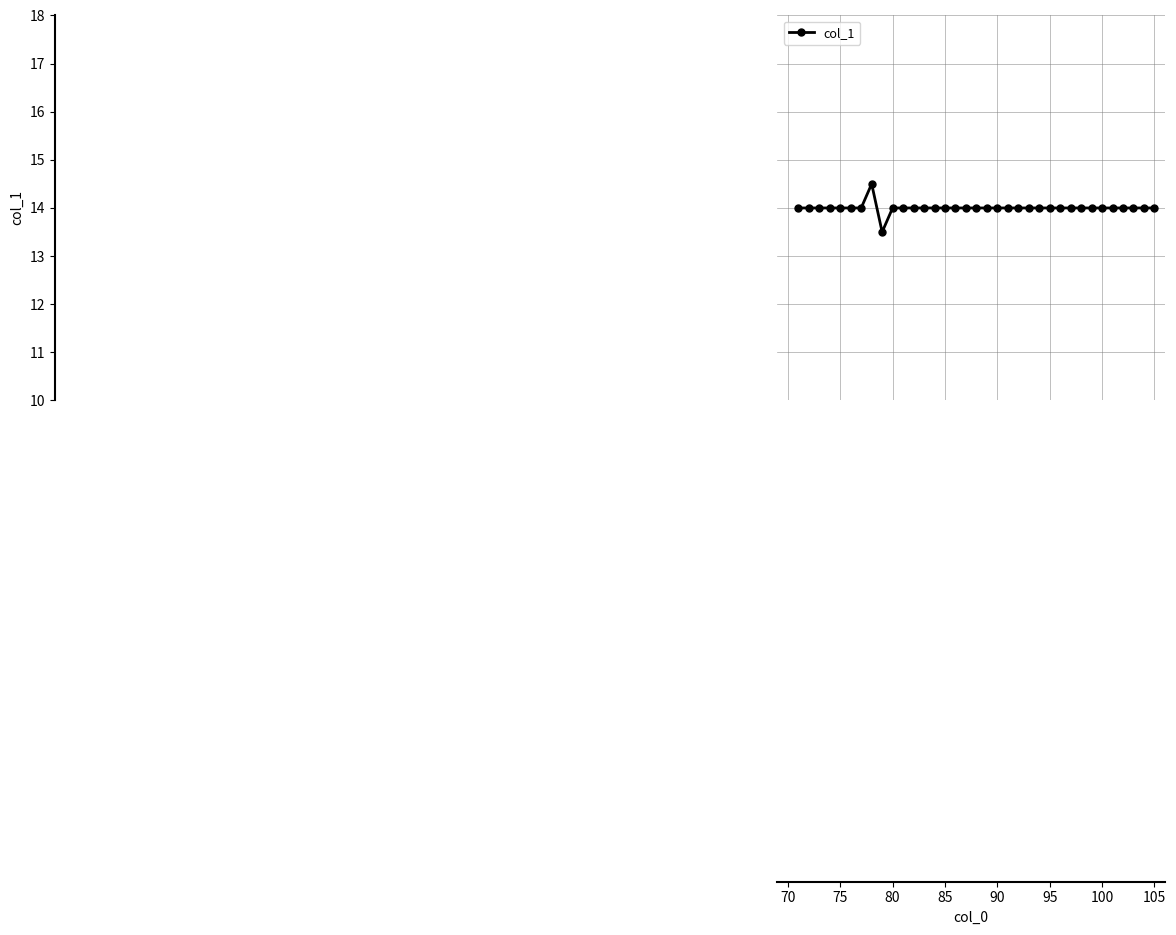

What is the maximum value shown in the chart?

14.5